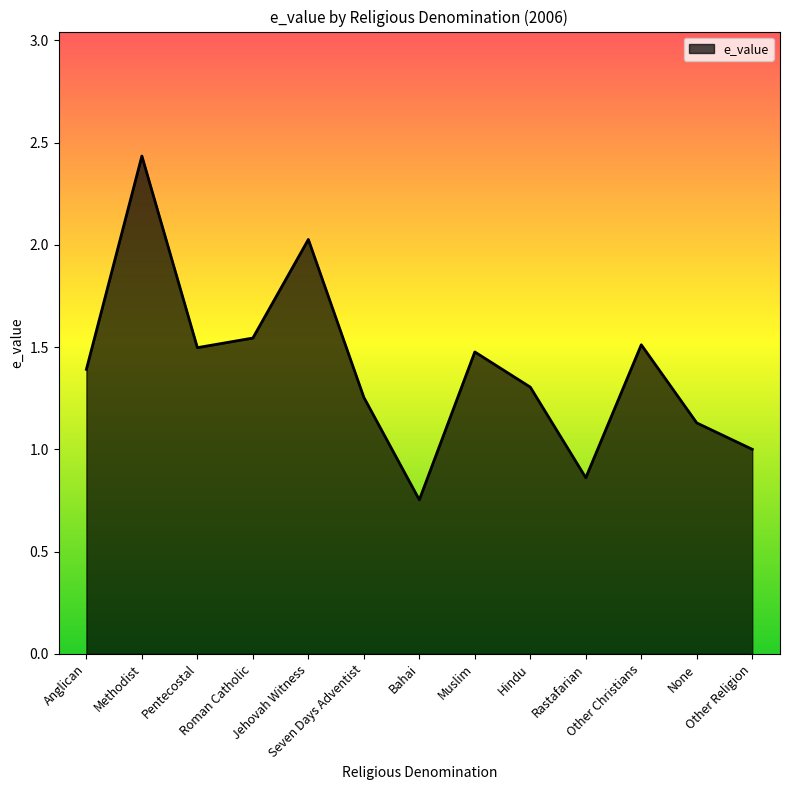

Where is the first local maximum?

Methodist